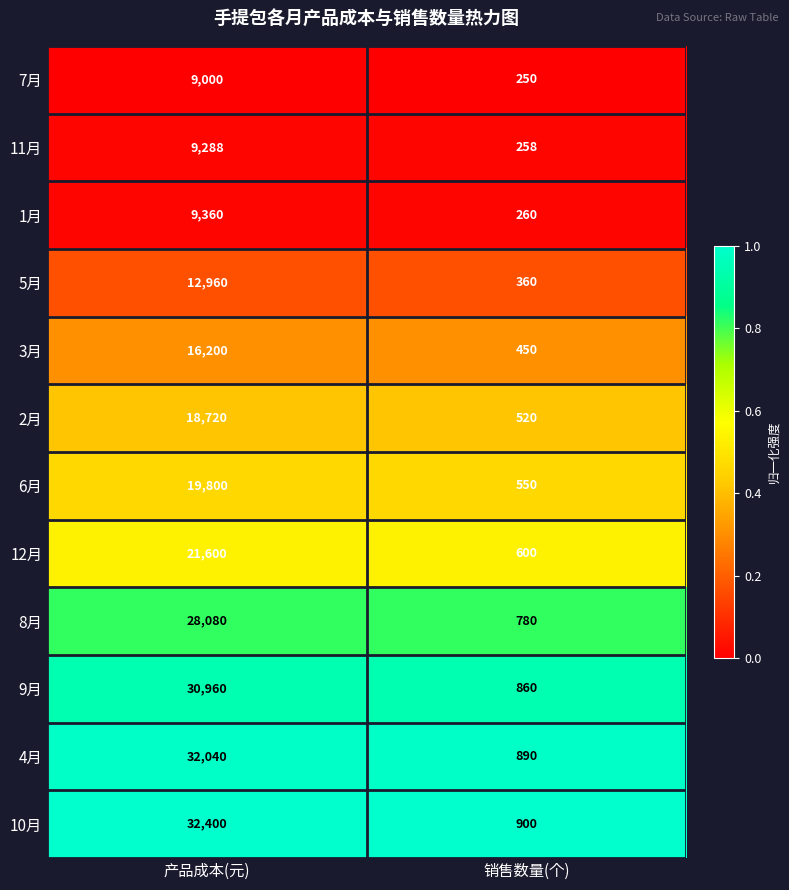

Rank the series by their maximum value, from highest to lowest.

10月, 4月, 9月, 8月, 12月, 6月, 2月, 3月, 5月, 1月, 11月, 7月